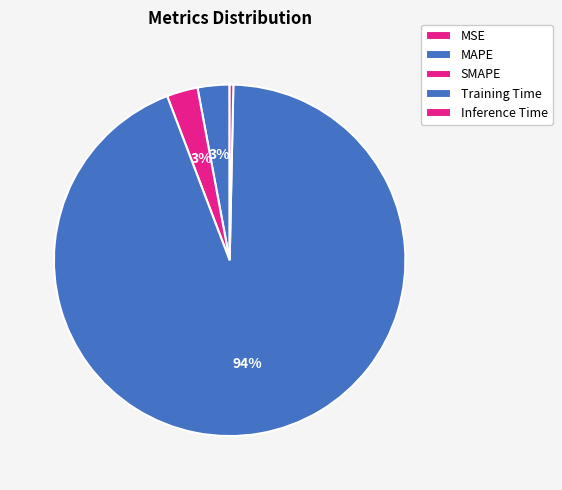

How many segments does this pie chart have?

5